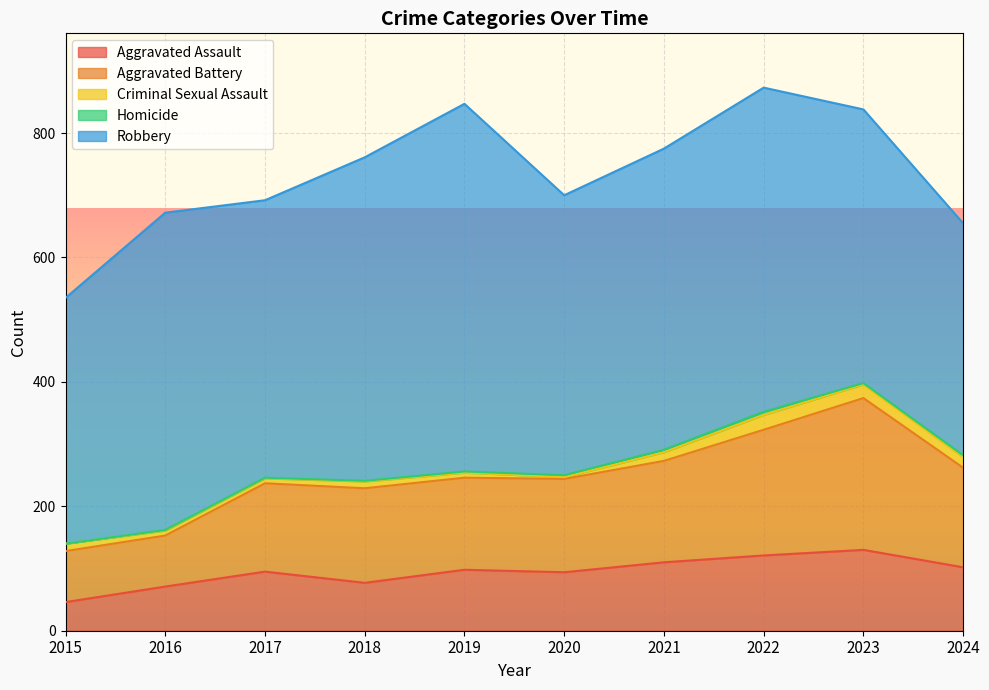

Which category has the lowest value across all series?

2015